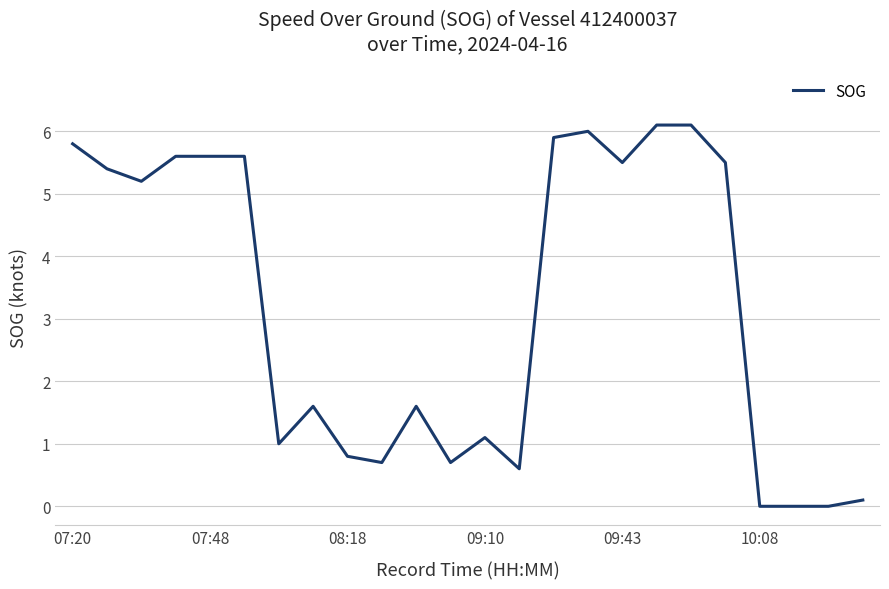

True or false: there are more than 2 points higher than both neighbors.

True